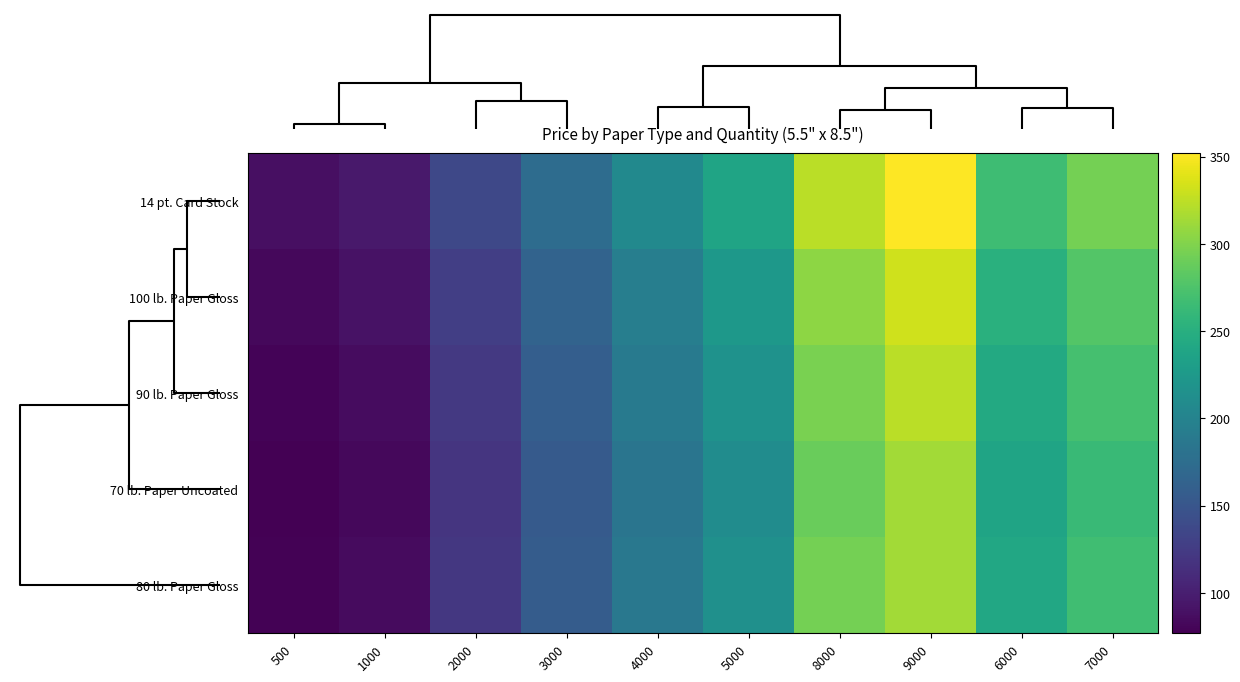

At how many categories does at least one series exceed 241?

4